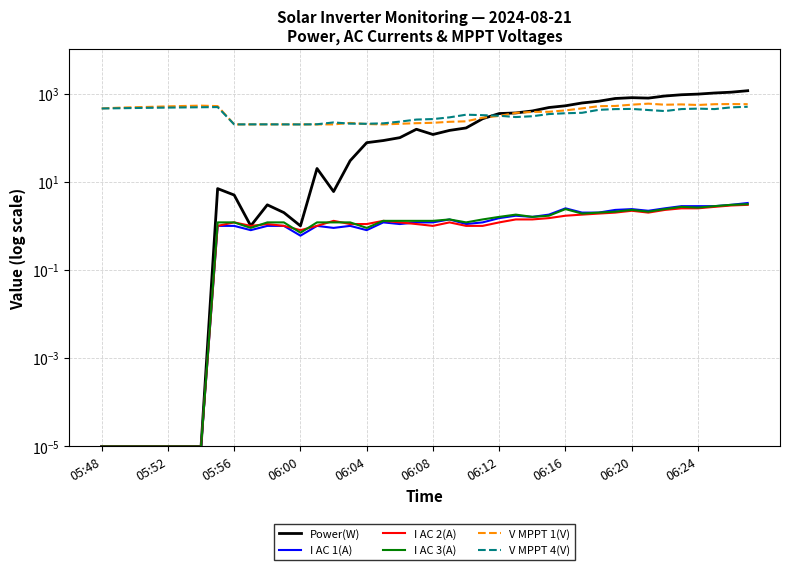

How many interior local peaks does the V MPPT 4(V) series have?

6